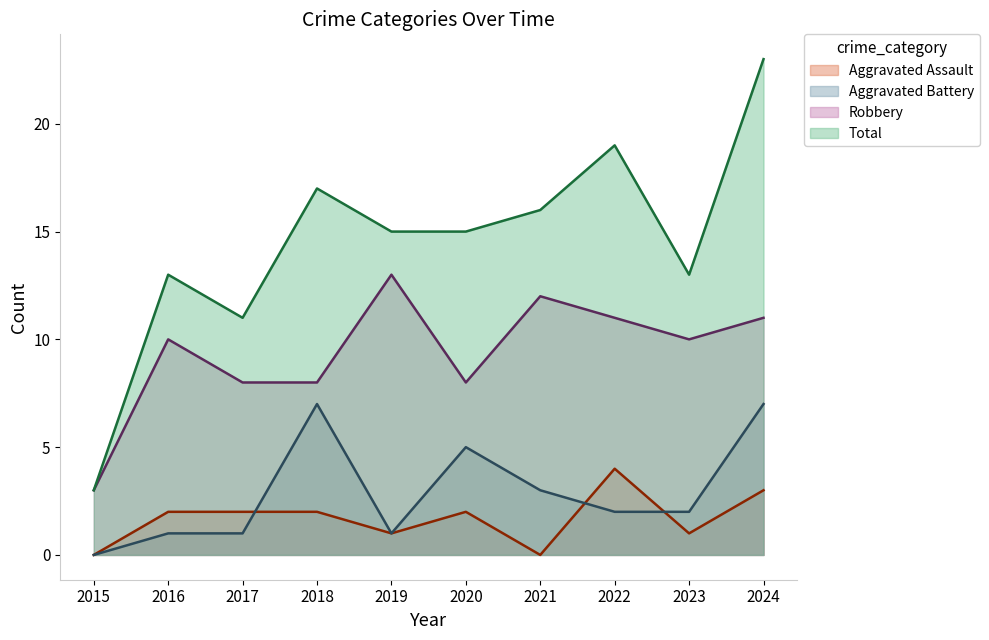

True or false: Robbery and Total cross at least once.

False